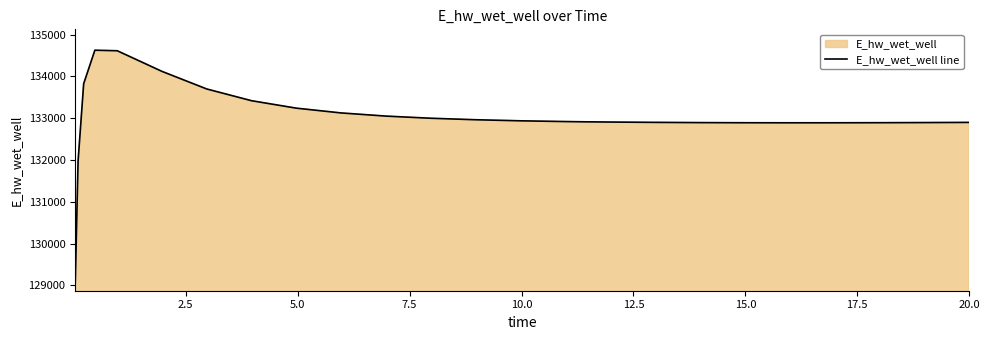

Reading left to right, what are all the values shown in this chart?

129070.3	131969.9	133825.8	134627.8	134615.0	134120.7	133699.6	133419.0	133240.7	133126.4	133050.9	132999.5	132963.6	132938.1	132920.0	132913.2	132908.5	132900.5	132895.0	132891.7	132890.4	132890.8	132892.6	132895.6	132899.5	132899.7